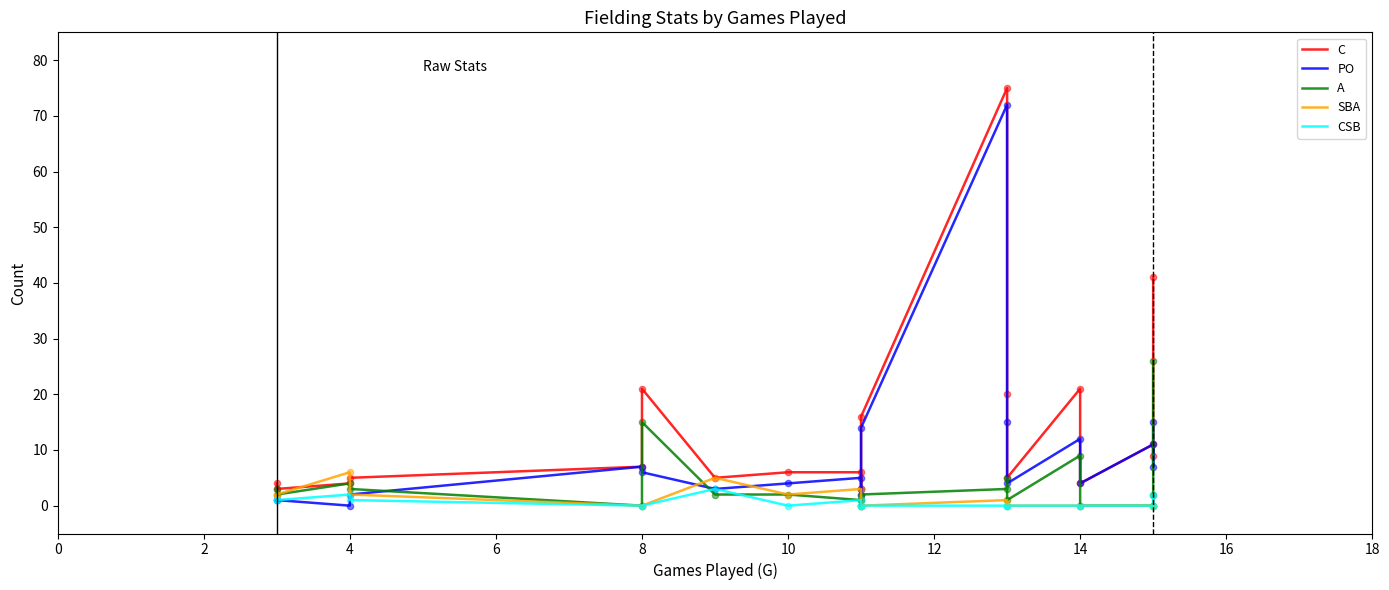

At how many categories does at least one series exceed 24?

2